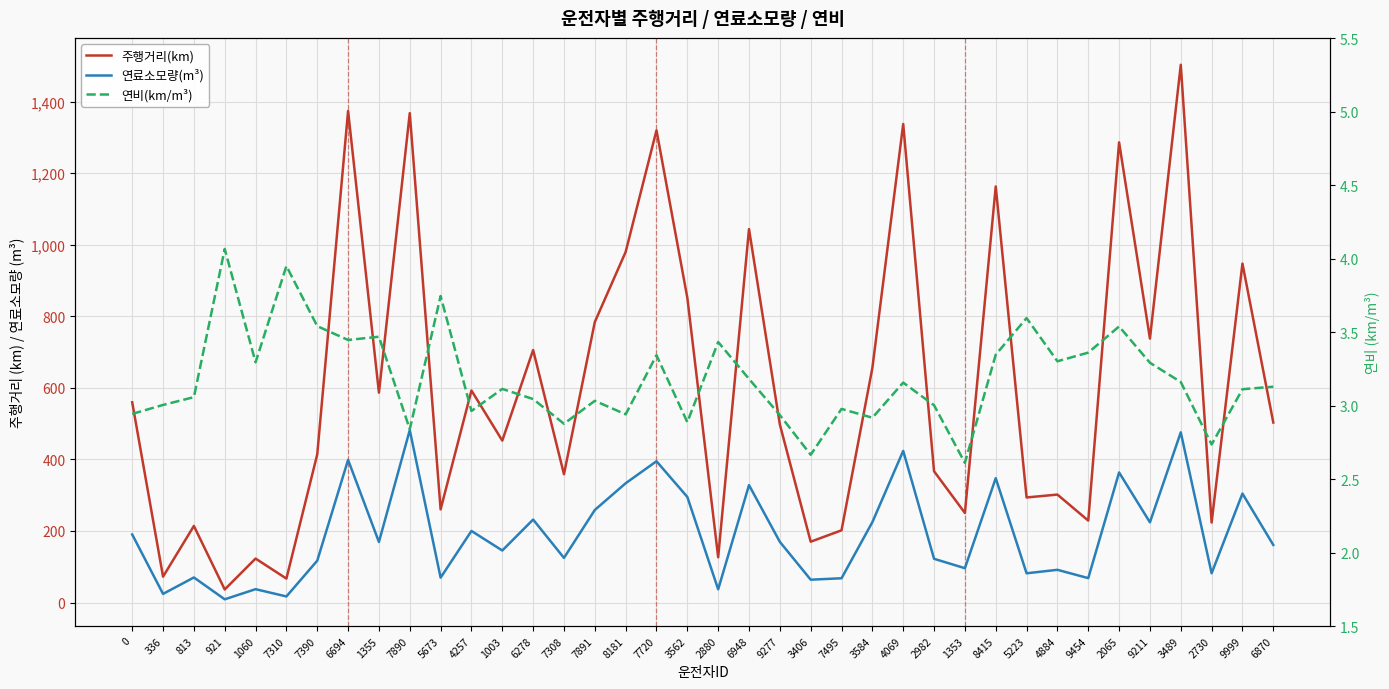

At which label is 연비(km/m³) closest to 3?

2982